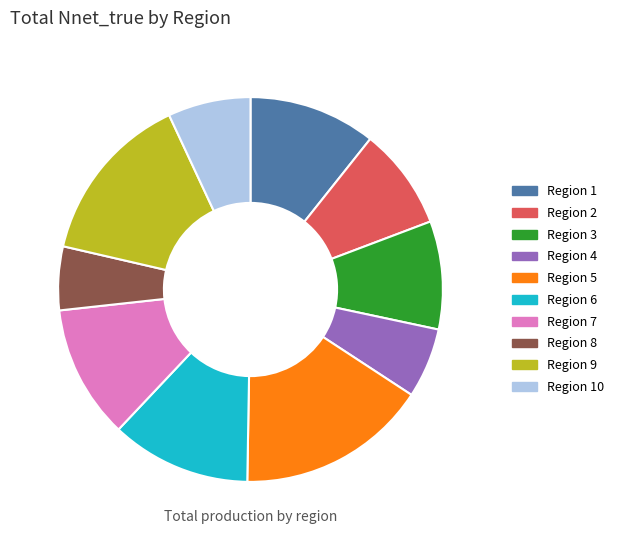

True or false: Region 1 accounts for 19% of the total.

False